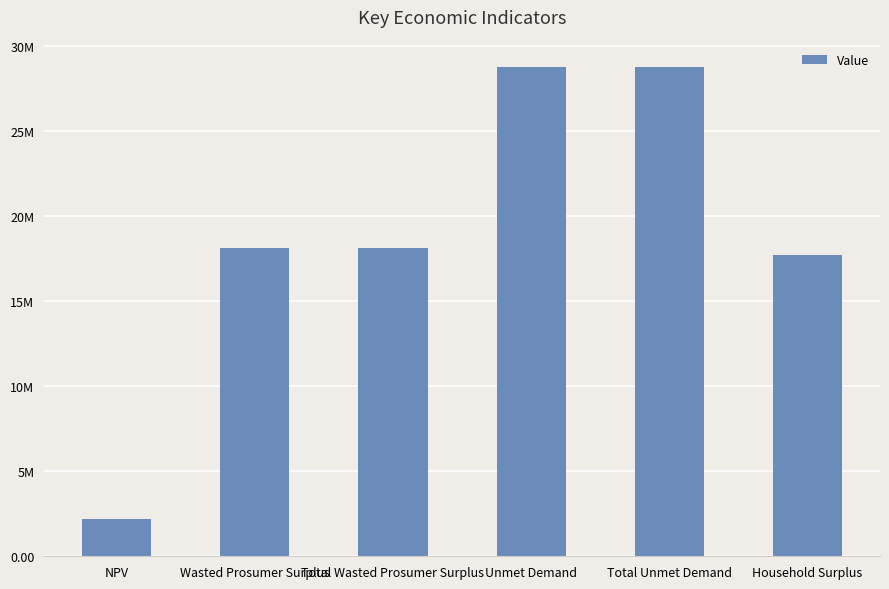

Are the bars horizontal?

No